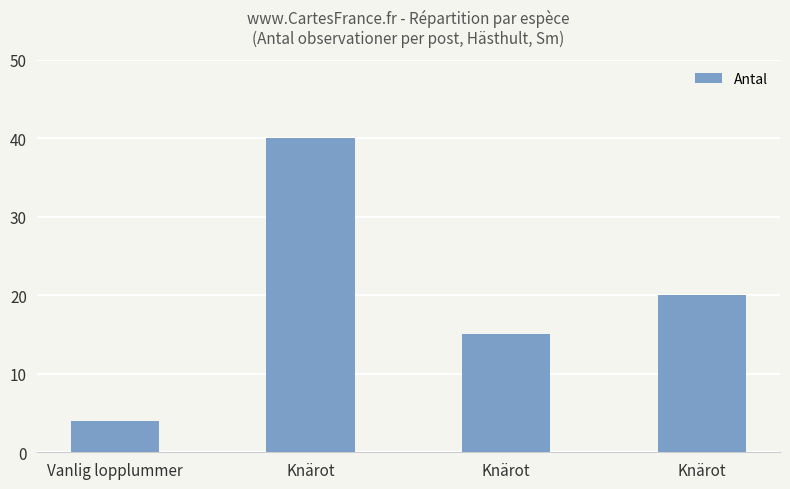

Count the number of data series in this chart.

1